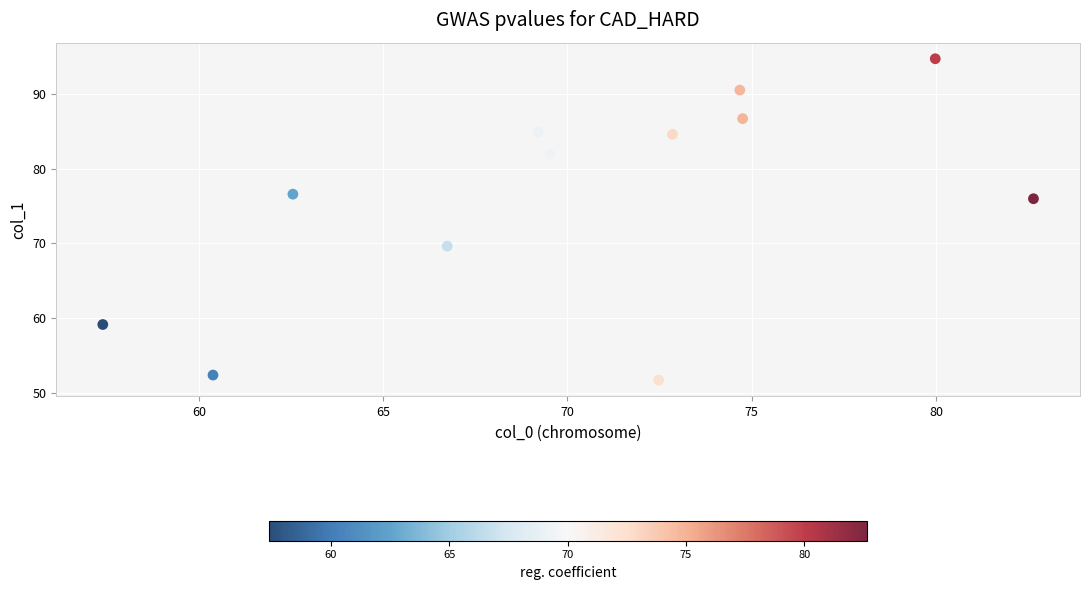

What is the range of Y values (max minus min)?

42.9